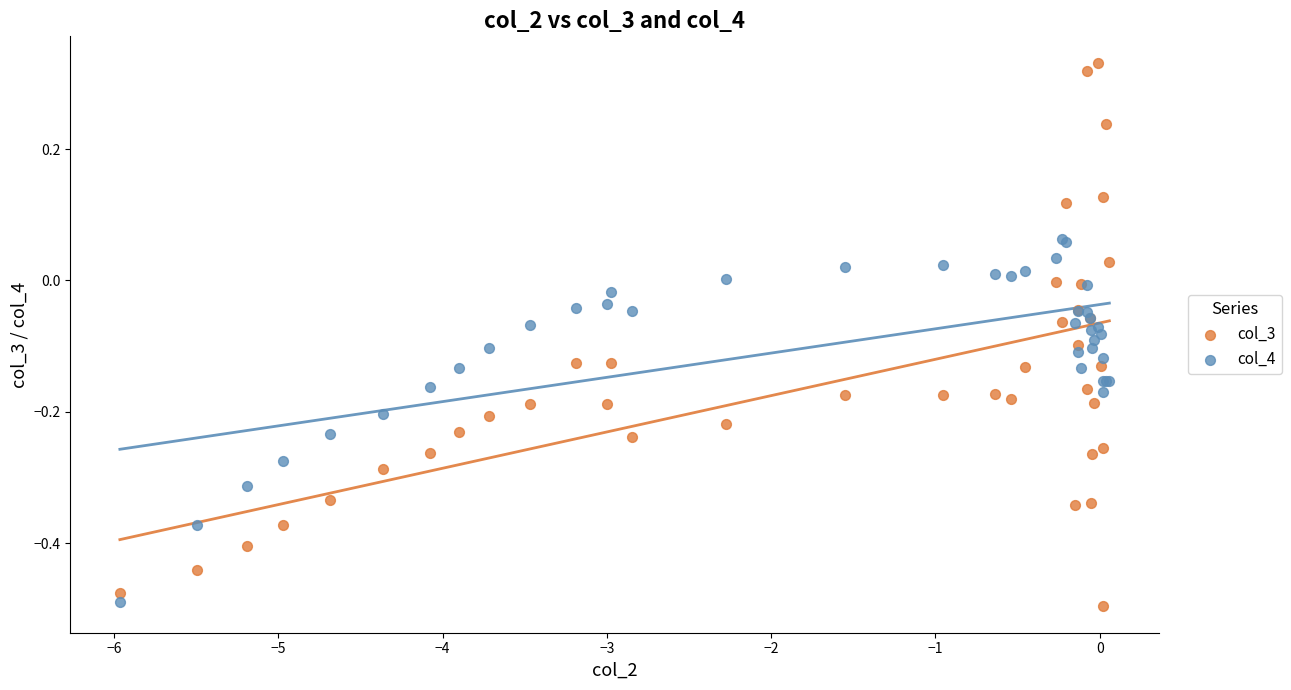

Which series has the widest spread of Y values?

col_3